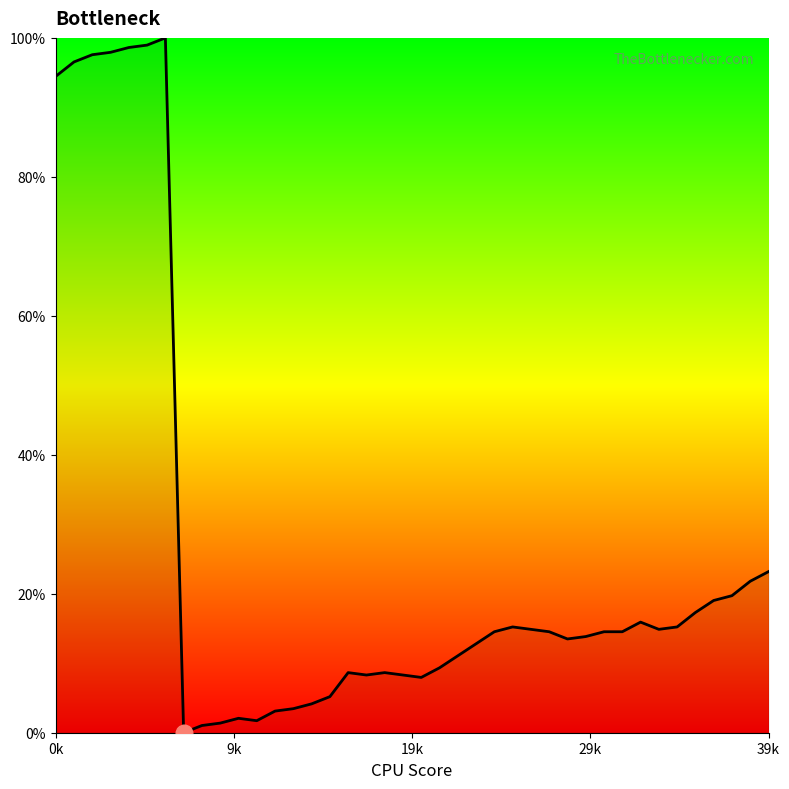

What is the greatest value displayed?

100.0